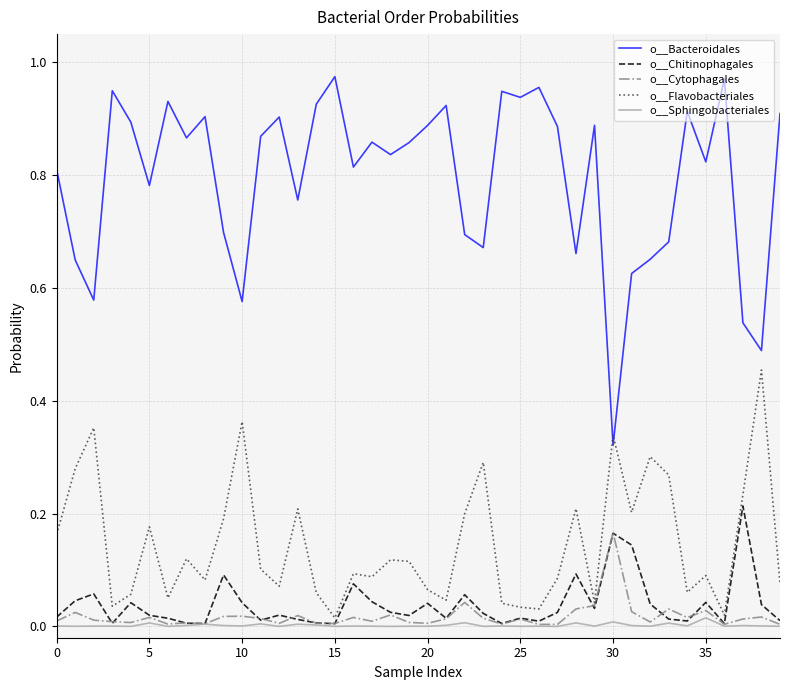

Rank the series by their maximum value, from highest to lowest.

o__Bacteroidales, o__Flavobacteriales, o__Chitinophagales, o__Cytophagales, o__Sphingobacteriales